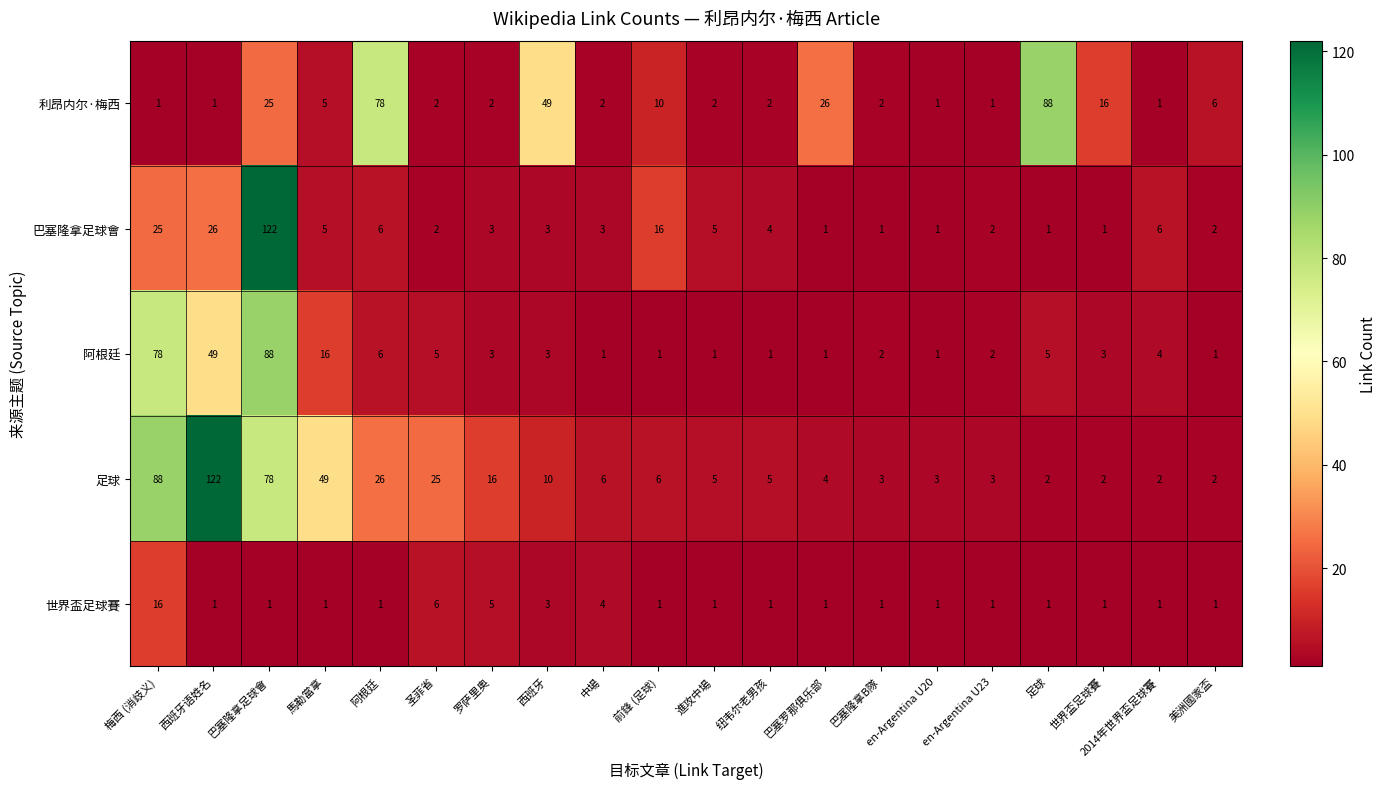

At 梅西 (消歧义), list the series in order from smallest to largest.

利昂内尔·梅西, 世界盃足球賽, 巴塞隆拿足球會, 阿根廷, 足球